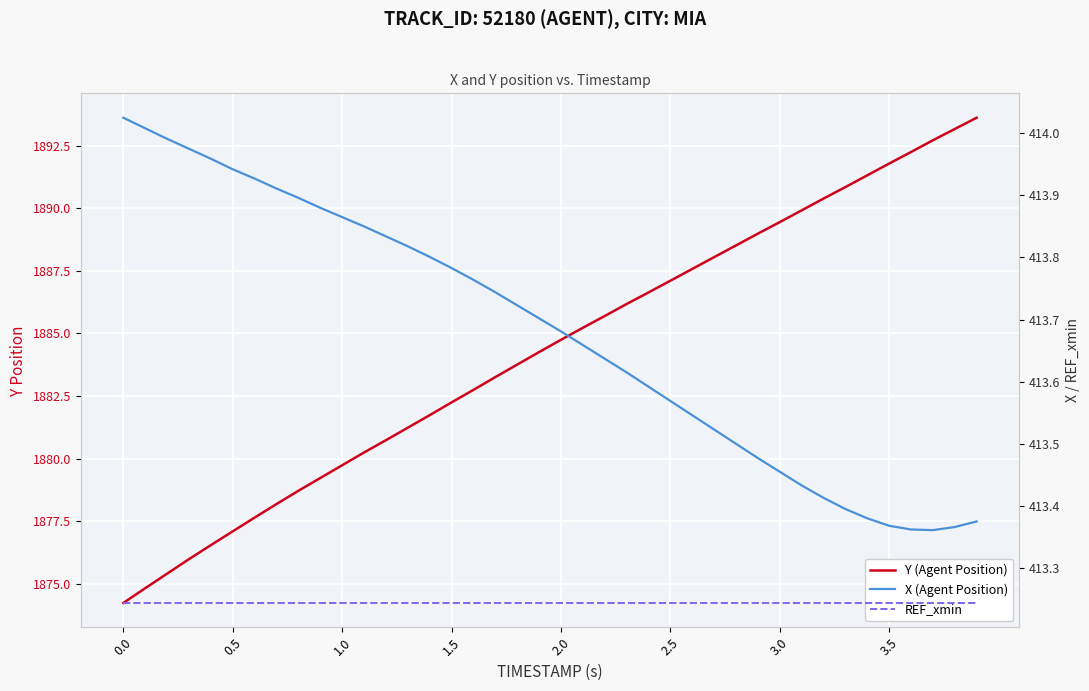

What is the average value of the Y (Agent Position) series?

1884.3